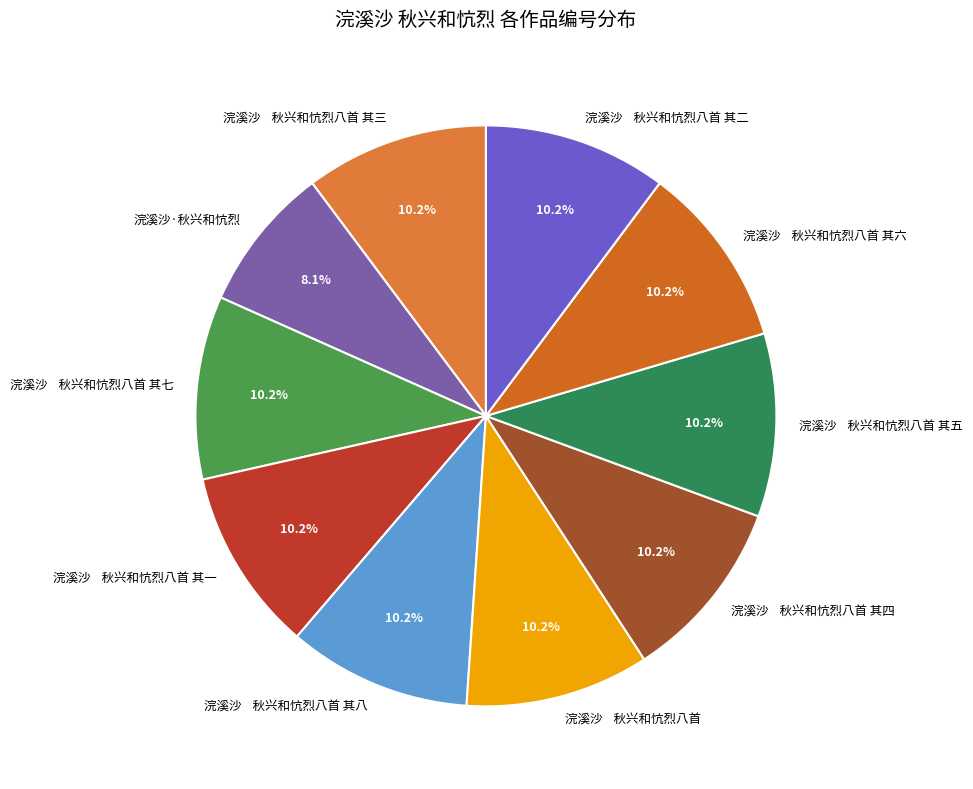

What percentage do 浣溪沙 秋兴和忼烈八首 其二 and 浣溪沙 秋兴和忼烈八首 其七 together represent?

20.4%